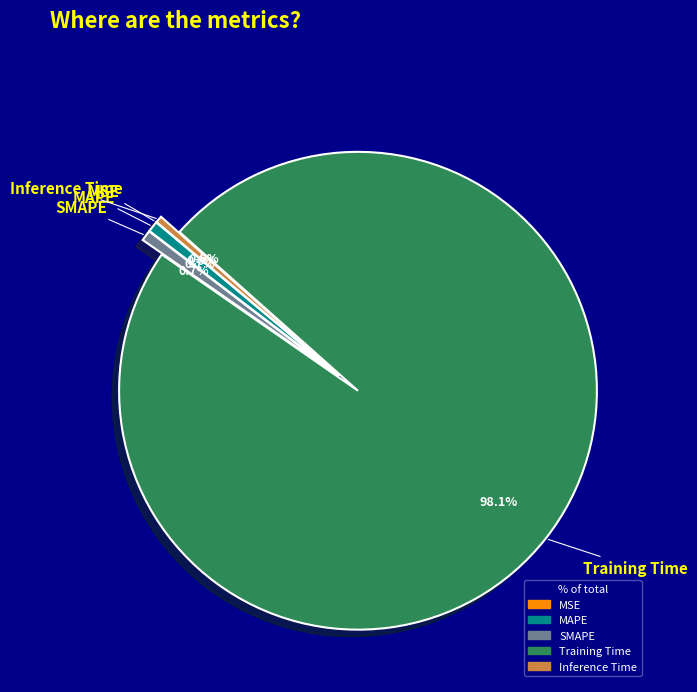

Does Inference Time represent more than half of the total?

No